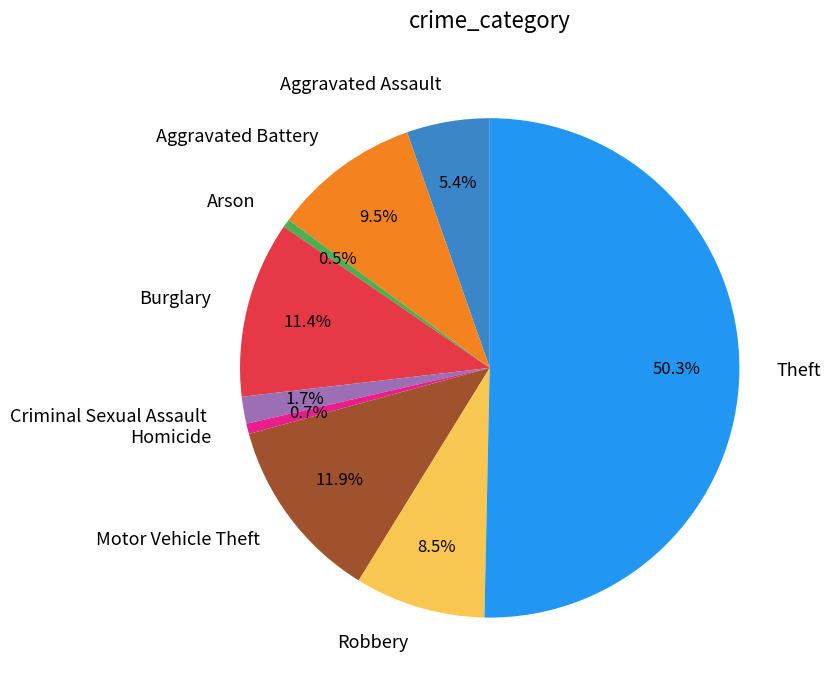

Which category accounts for the majority?

Theft